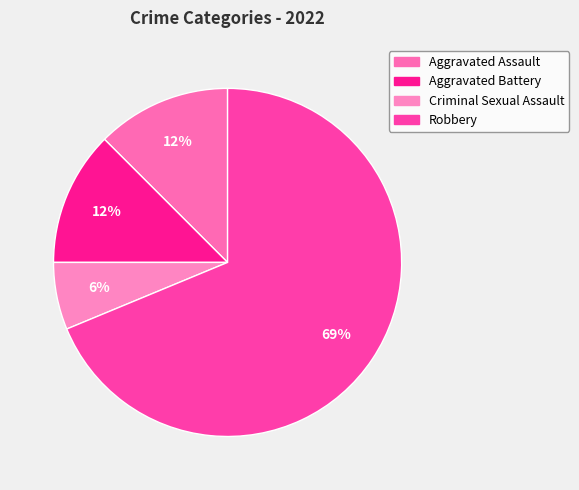

To the nearest percent, what portion does Aggravated Battery represent?

12%